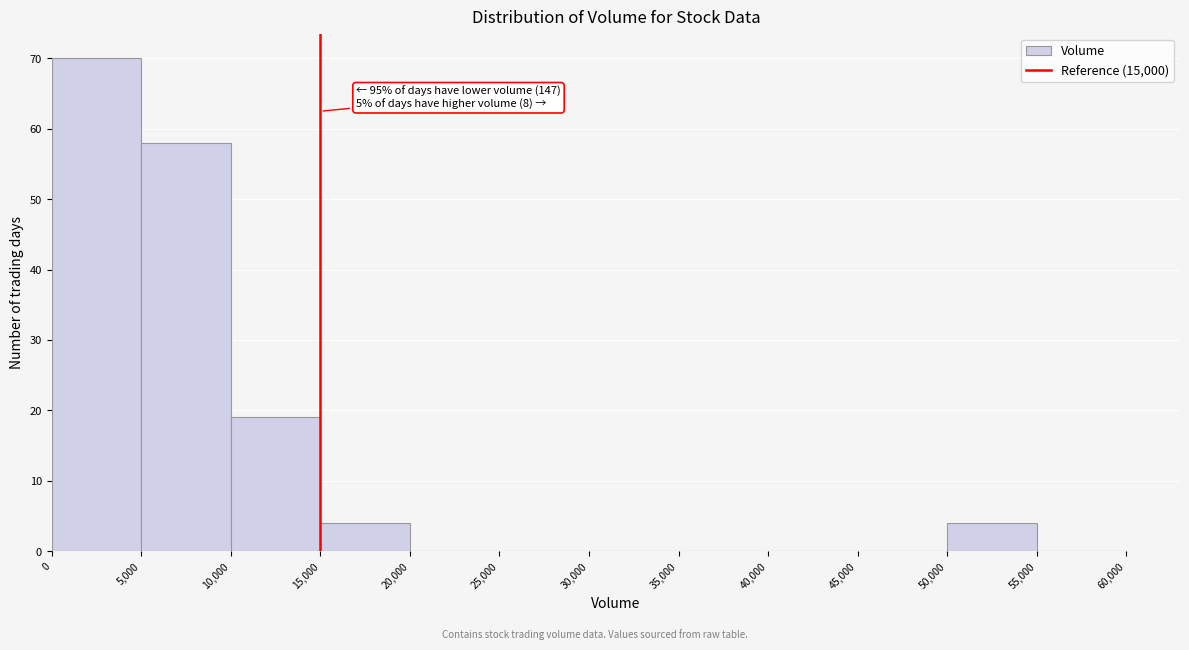

Which range on the x-axis has the tallest bar?

0 to 5,000